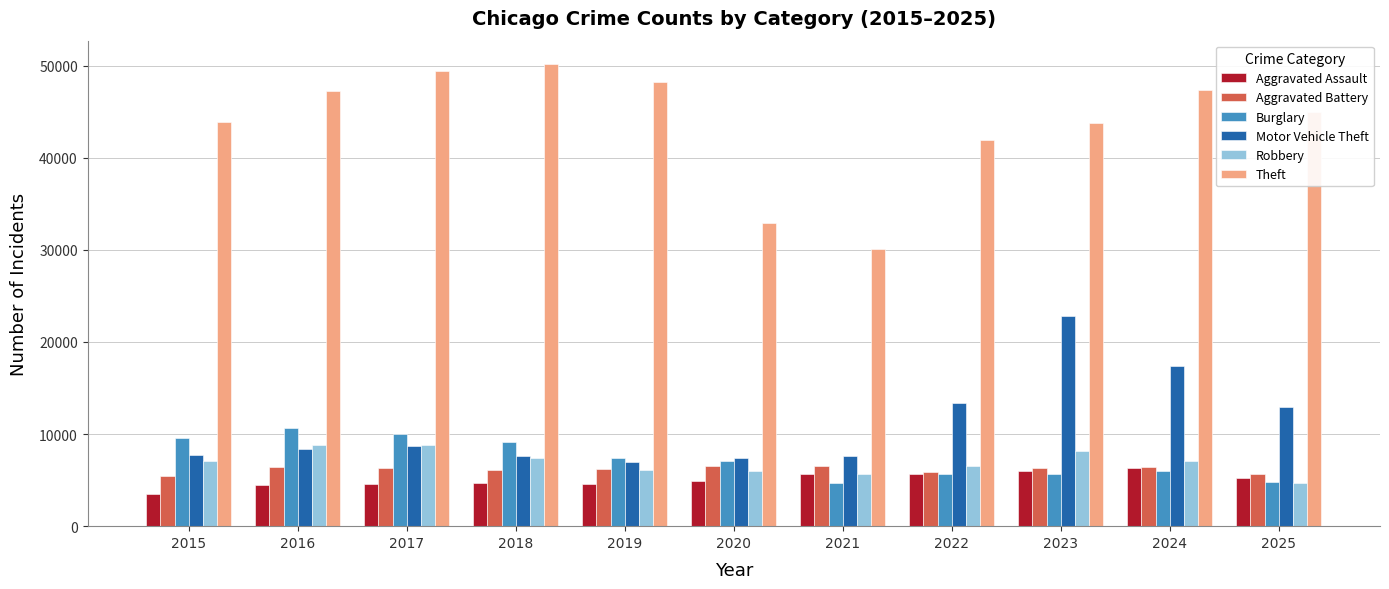

Which category has the highest value in the Motor Vehicle Theft series?

2023